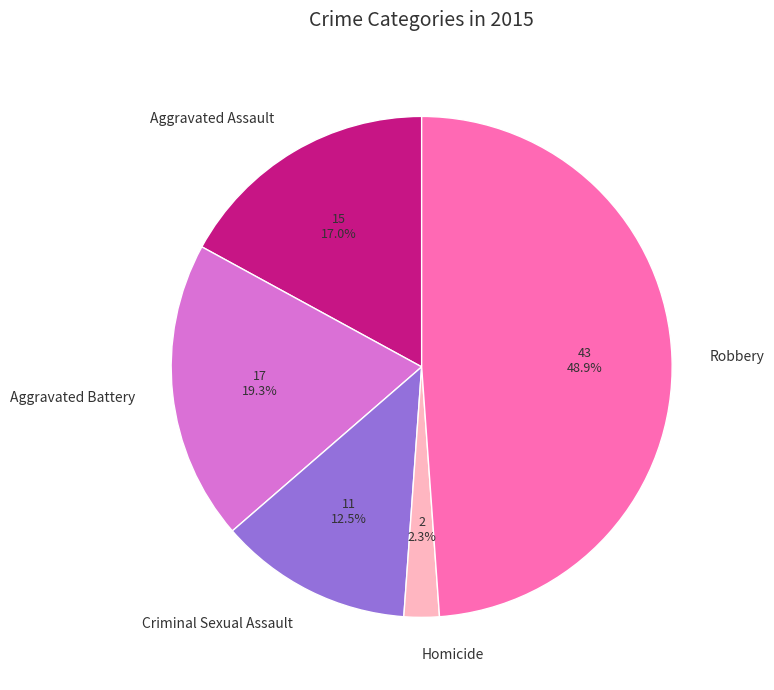

Is there a majority slice in this chart?

No